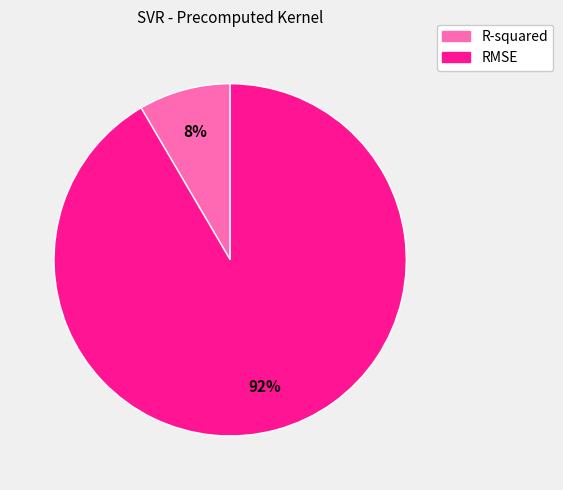

Which has a higher value, RMSE or R-squared?

RMSE